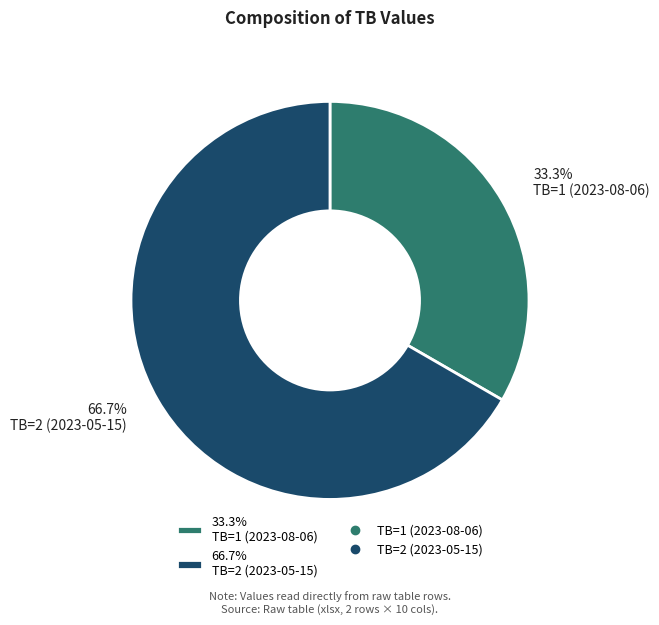

What percentage do 33.3% TB=1 (2023-08-06) and 66.7% TB=2 (2023-05-15) together represent?

100.0%